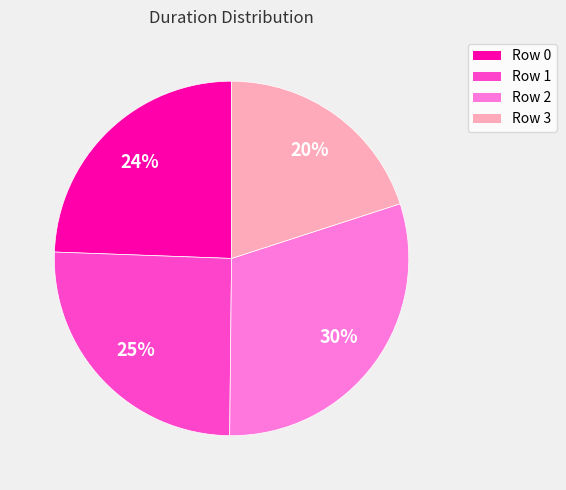

Count the number of slices in the pie.

4